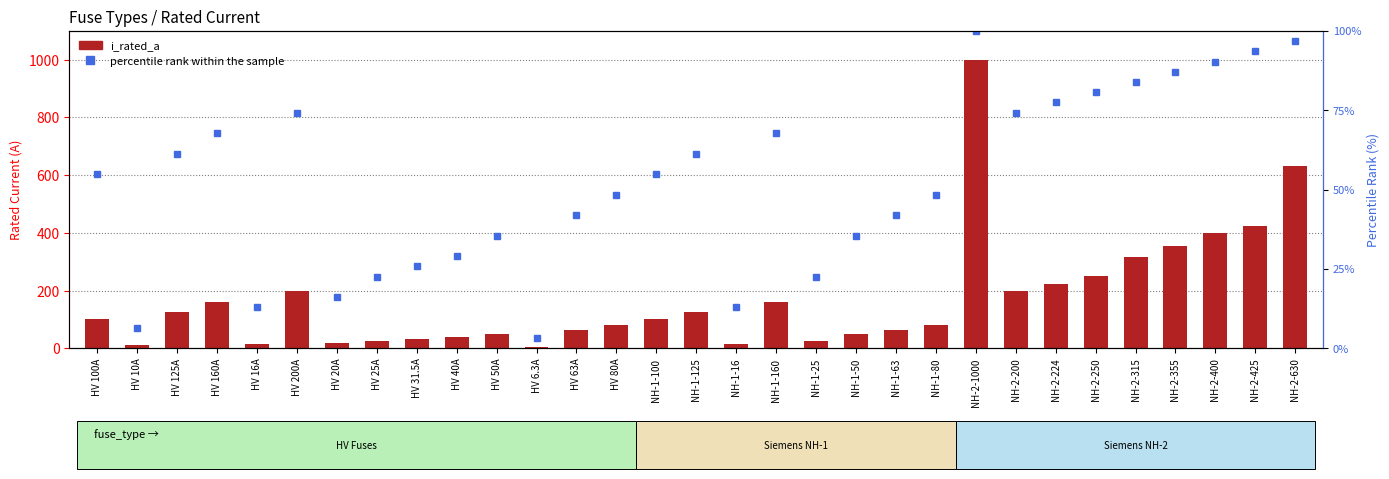

Which has a higher value, HV 31.5A or NH-1-63?

NH-1-63